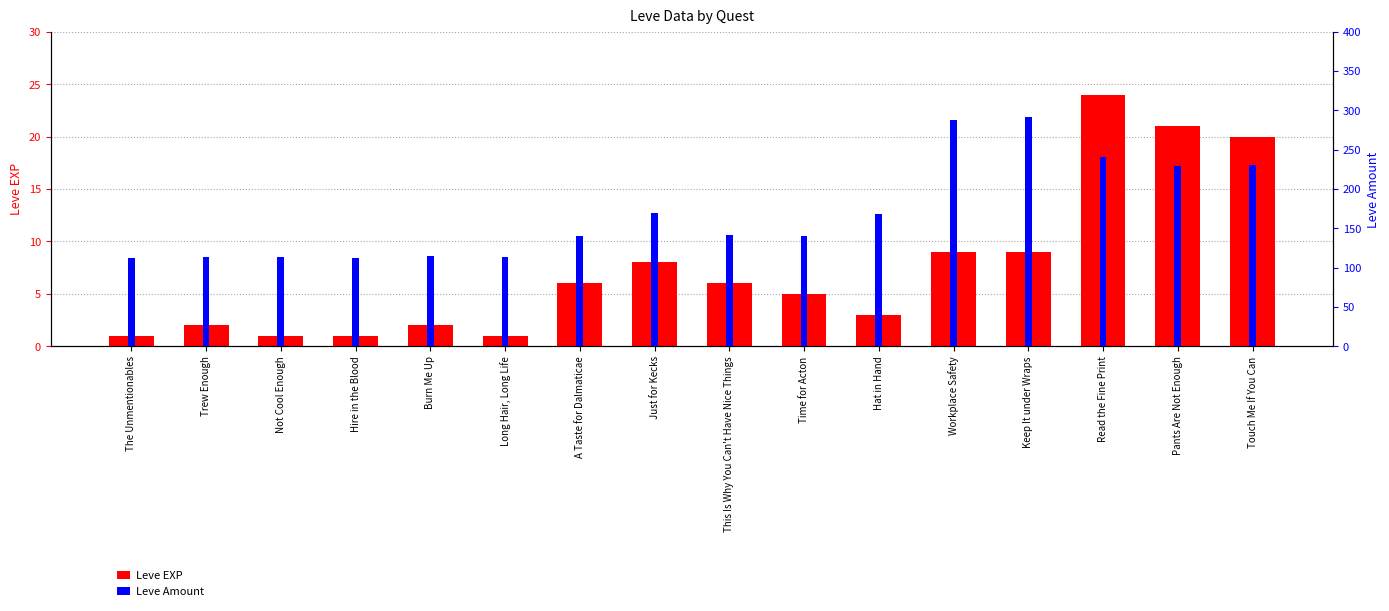

The value of Leve Amount at The Unmentionables is 112. True or false?

True